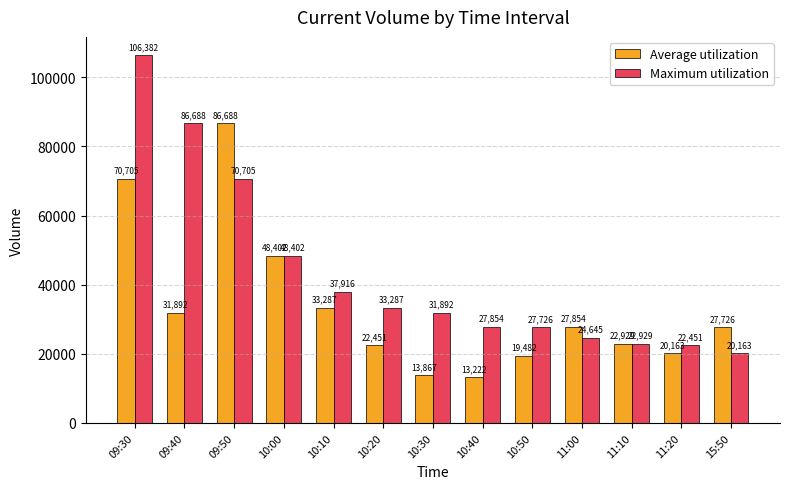

At 11:00, list the series in order from largest to smallest.

Average utilization, Maximum utilization